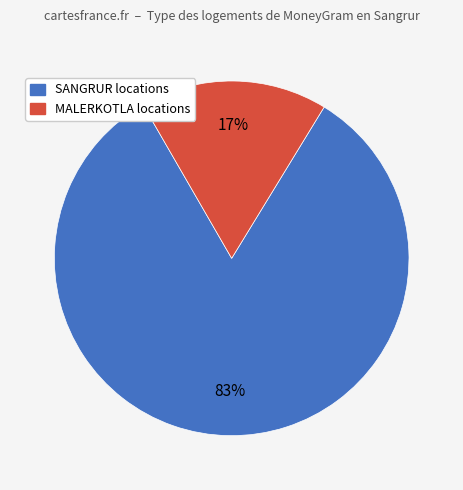

Is there a majority slice in this chart?

Yes